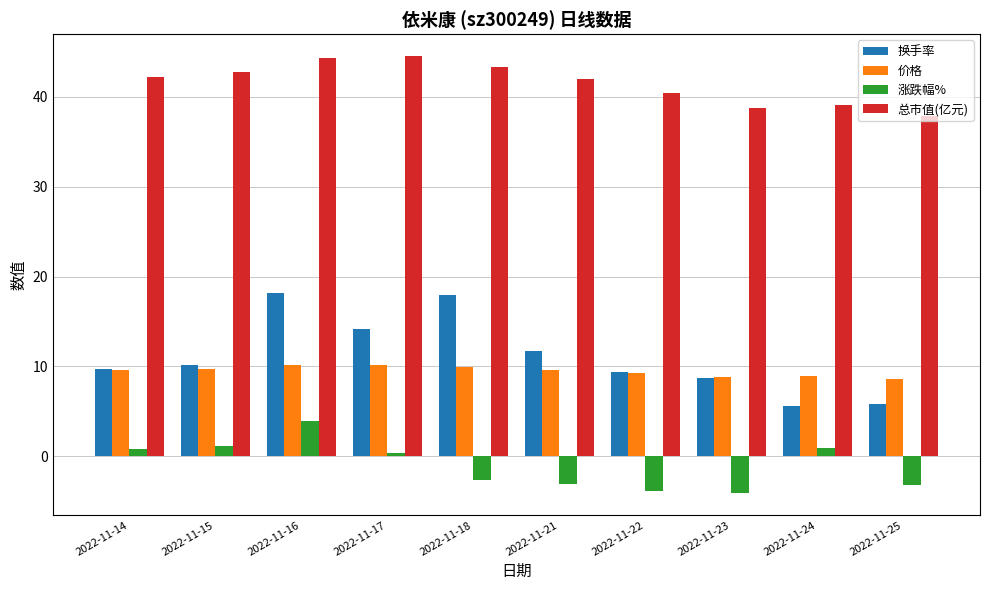

How many data points in 涨跌幅% are less than 0?

5